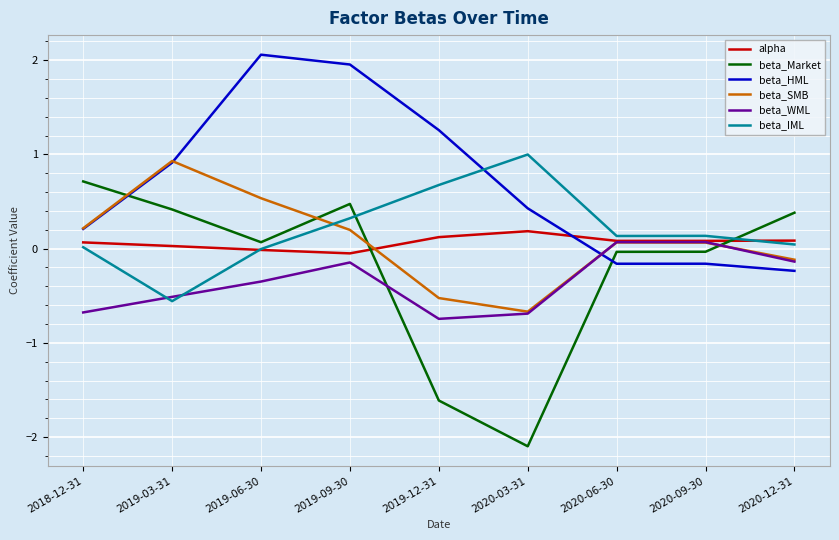

What is the sum of all beta_HML values?

6.3